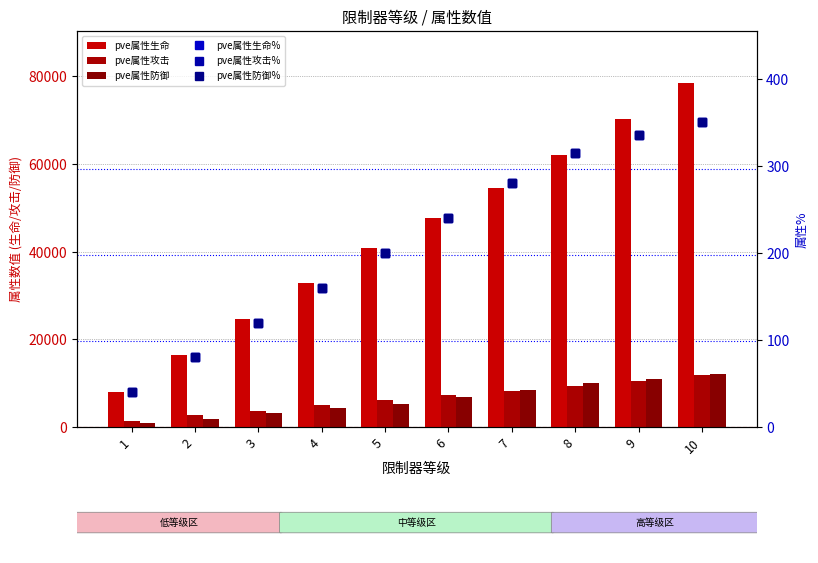

What is the total value across all series at 6?

62645